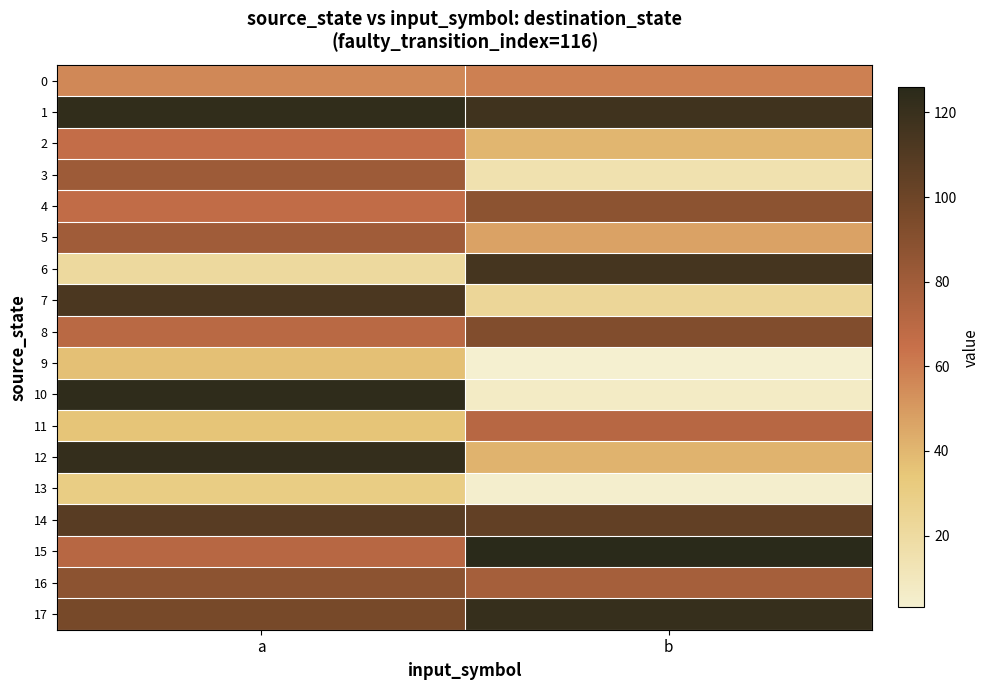

At how many categories does at least one series exceed 112?

2